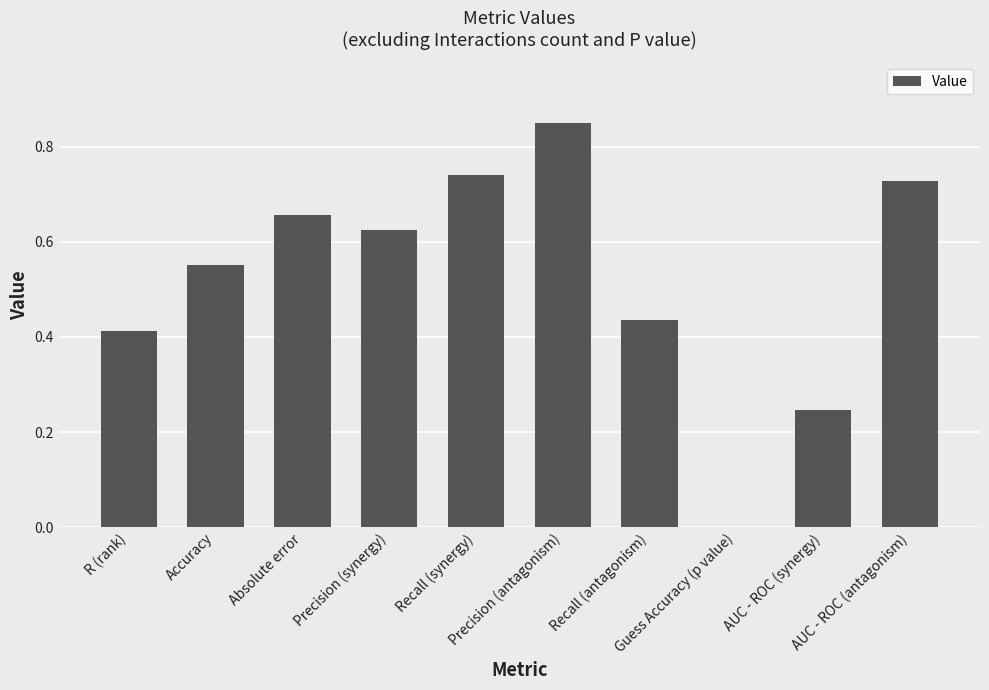

Count the number of data series in this chart.

1